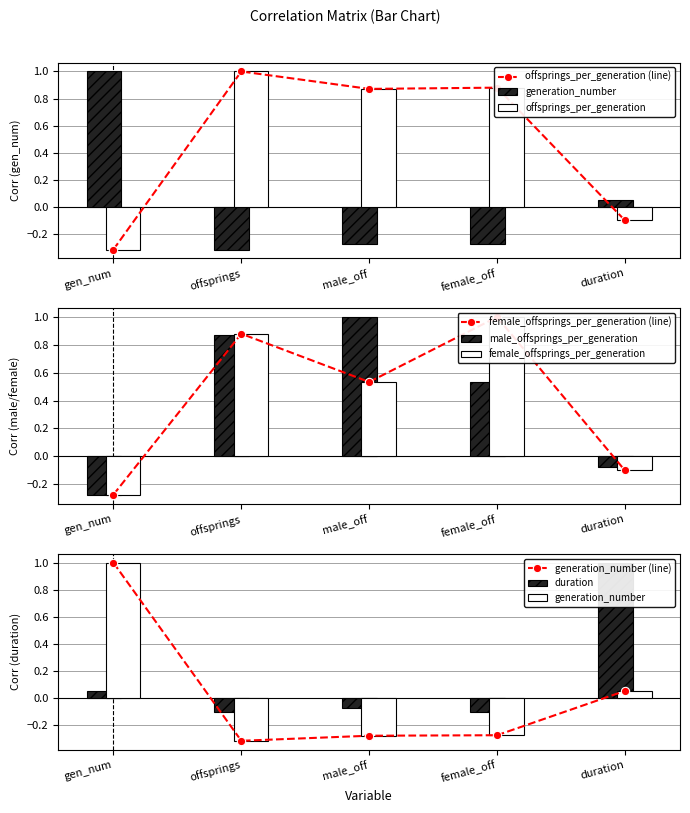

Between gen_num and male_off, which is larger?

gen_num